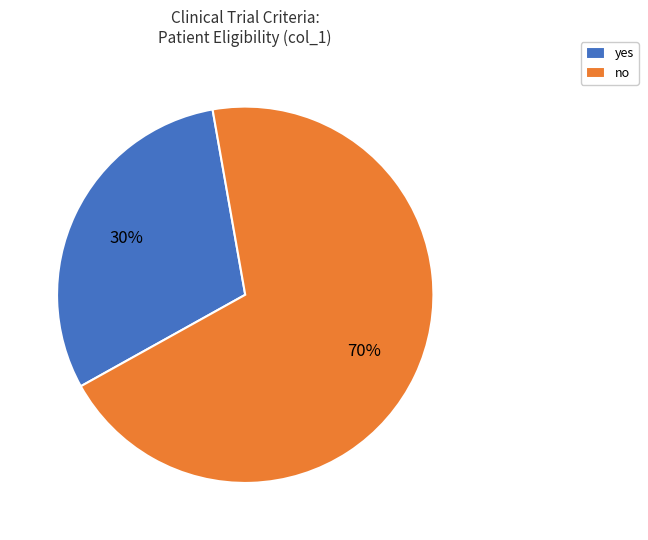

Combined, do yes and no account for over 50%?

Yes